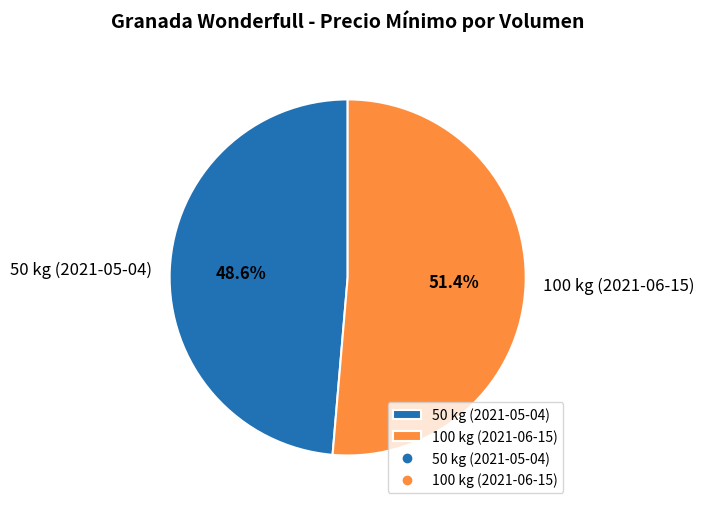

What percentage is the 50 kg (2021-05-04) slice, to the nearest percent?

49%